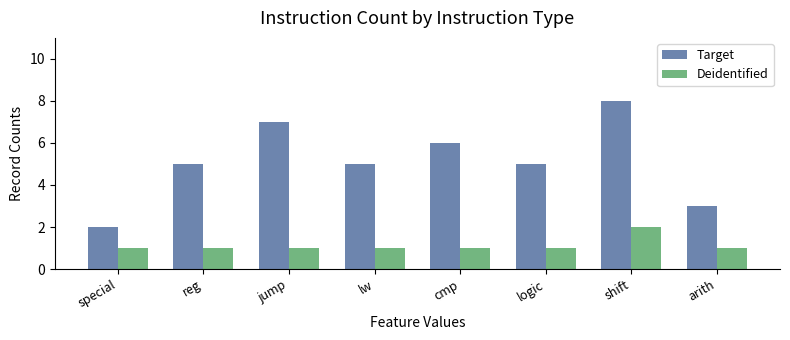

Which series has the largest range (max minus min)?

Target